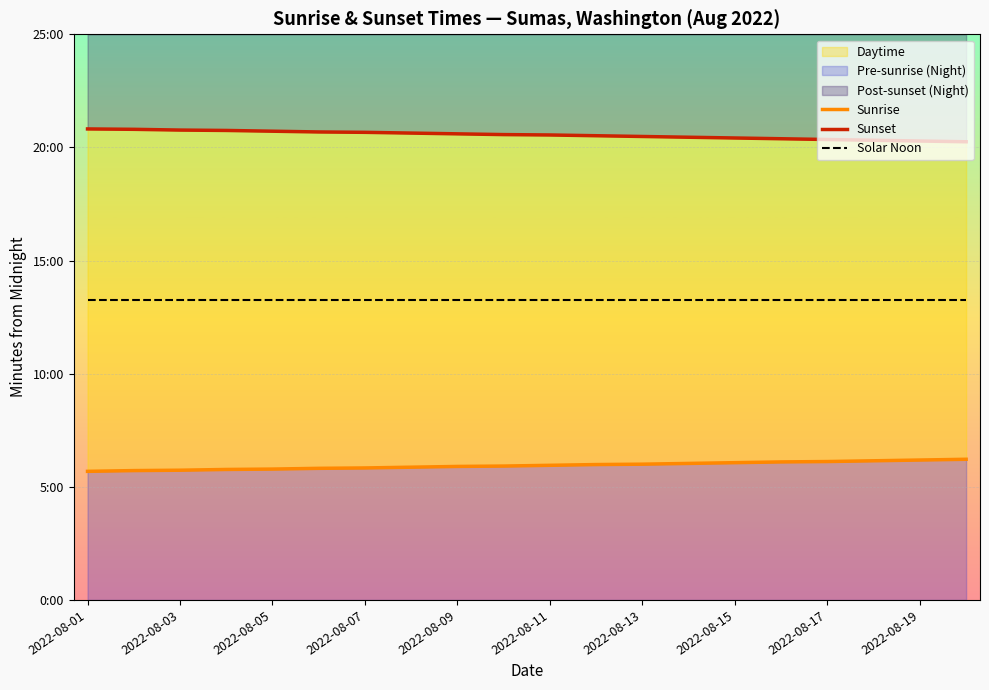

What is the total value across all series at 11?

2385